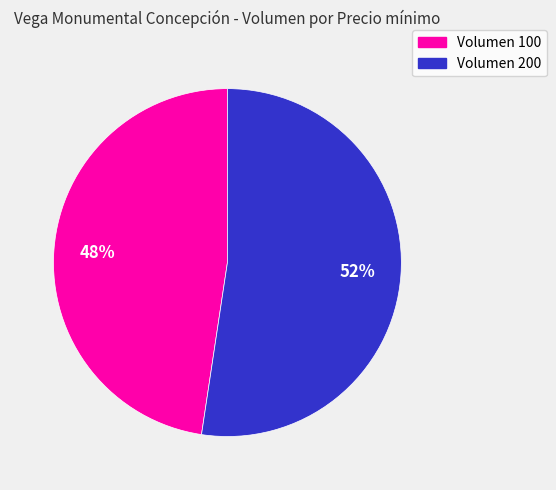

Is there a majority slice in this chart?

Yes